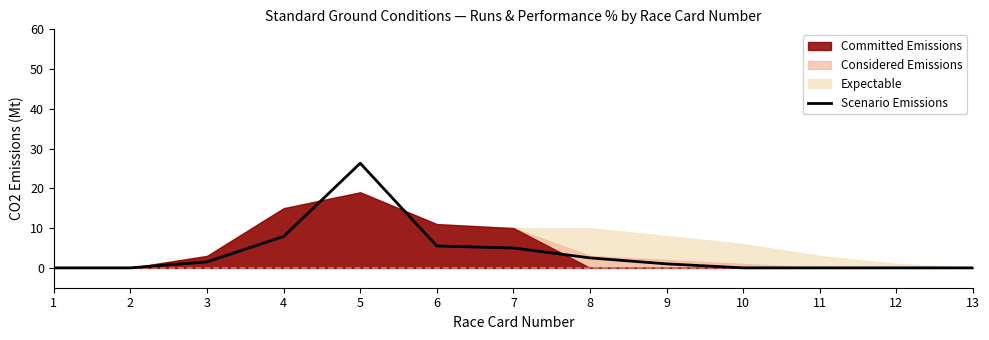

Rank the categories by value from lowest to highest.

1, 2, 10, 11, 12, 13, 9, 3, 8, 7, 6, 4, 5